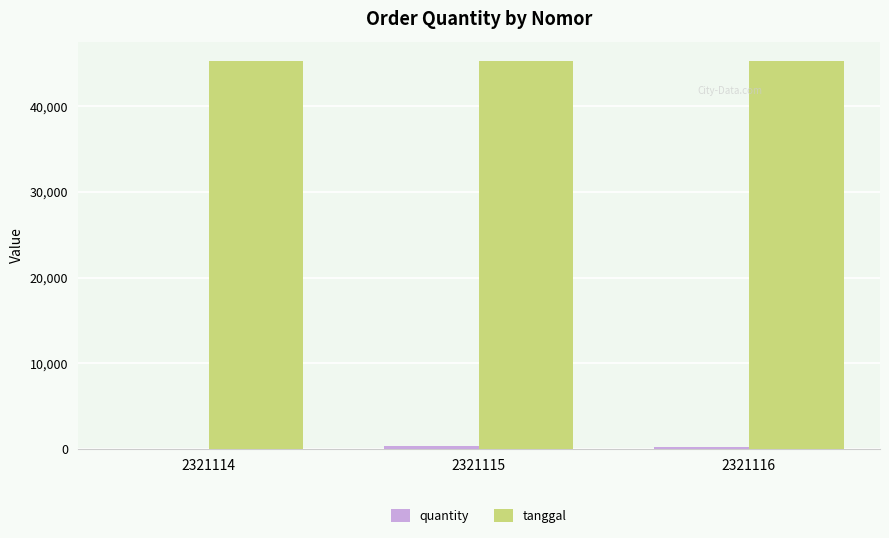

The tanggal series shows 45255 at 2321115. True or false?

True